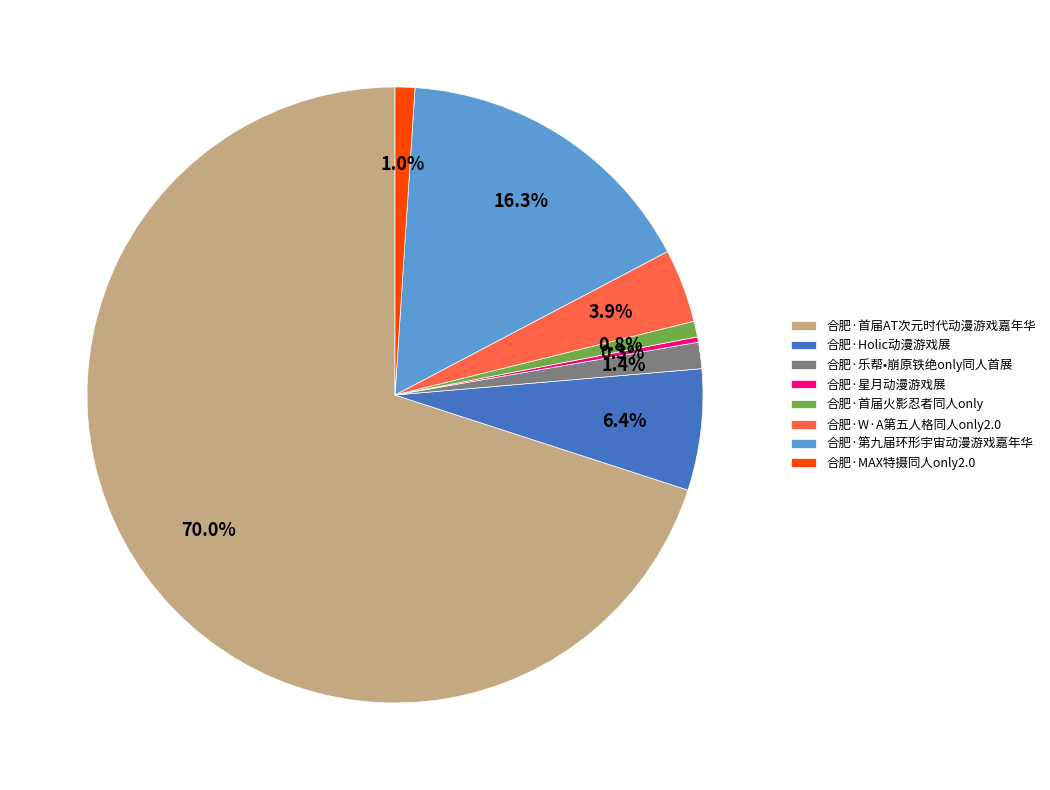

To the nearest percent, what is the difference between the 合肥·首届火影忍者同人only and 合肥·第九届环形宇宙动漫游戏嘉年华 slice percentages?

15%